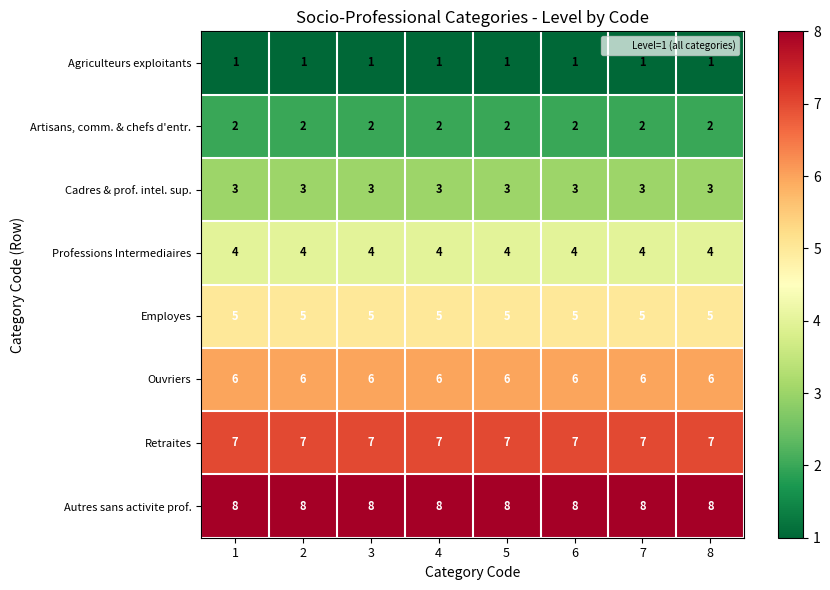

The Retraites series shows 7 at 5. True or false?

True